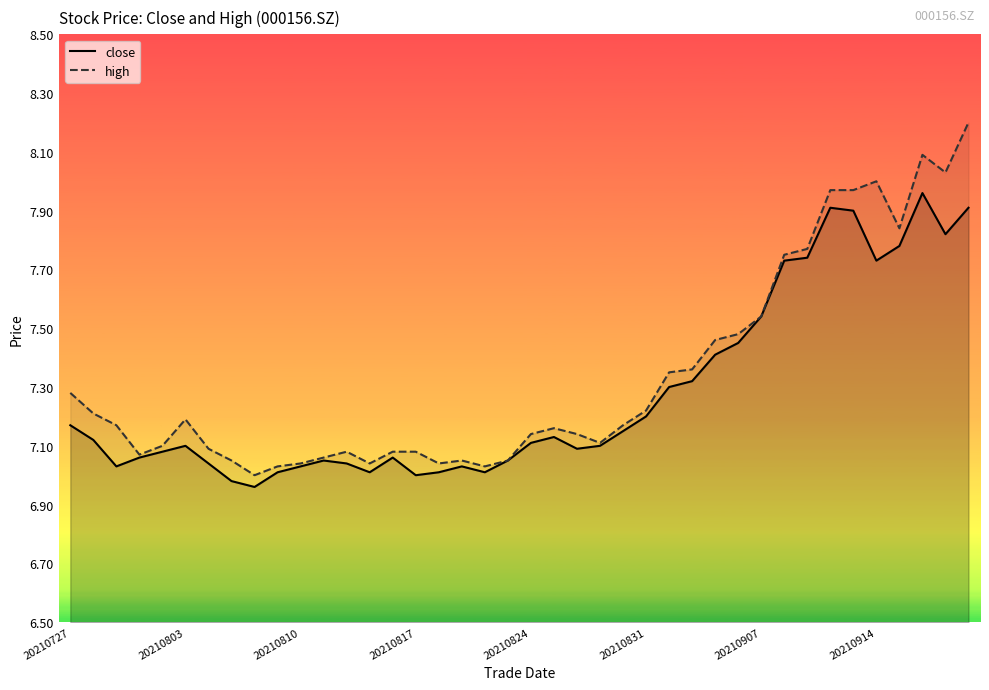

How many interior local valleys does the close series have?

8